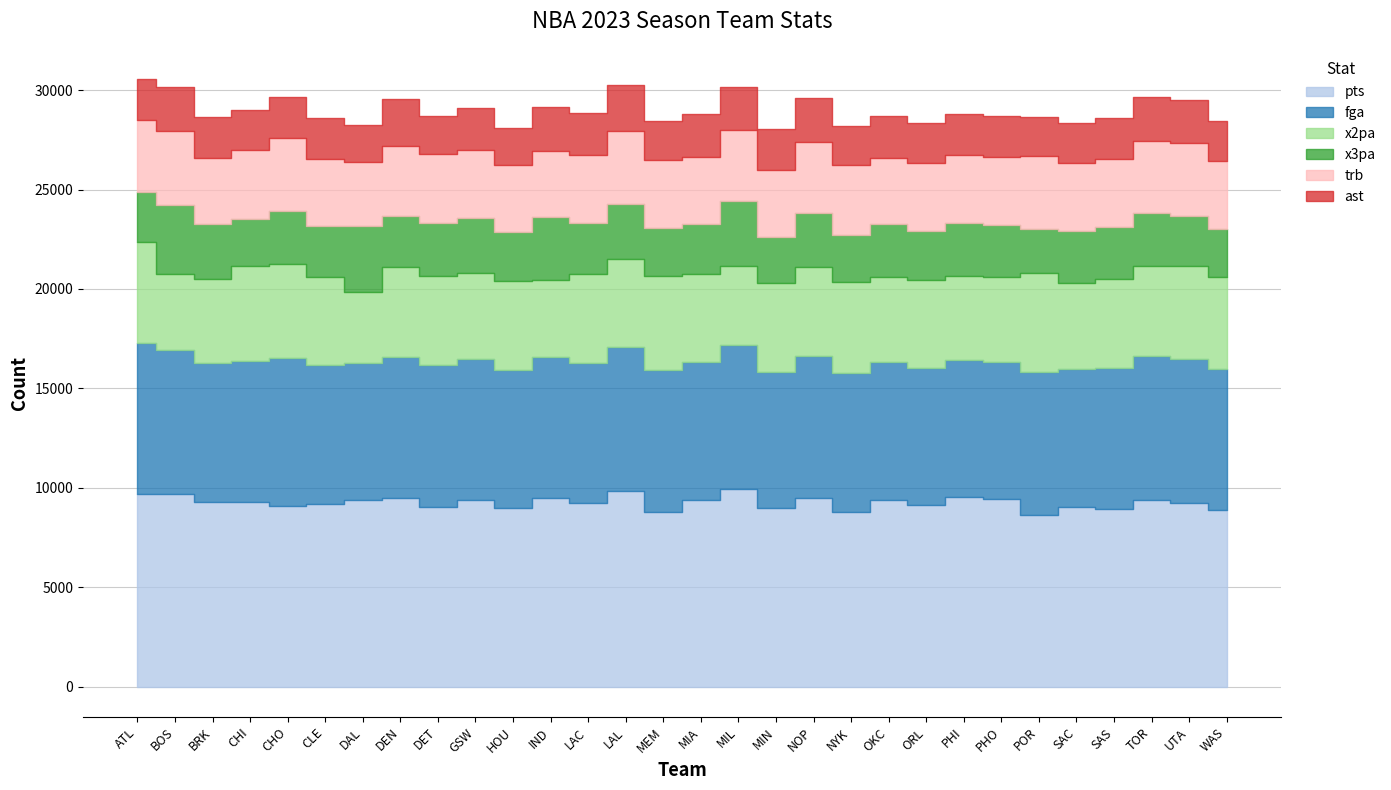

Which category has the highest value across all series?

MIL